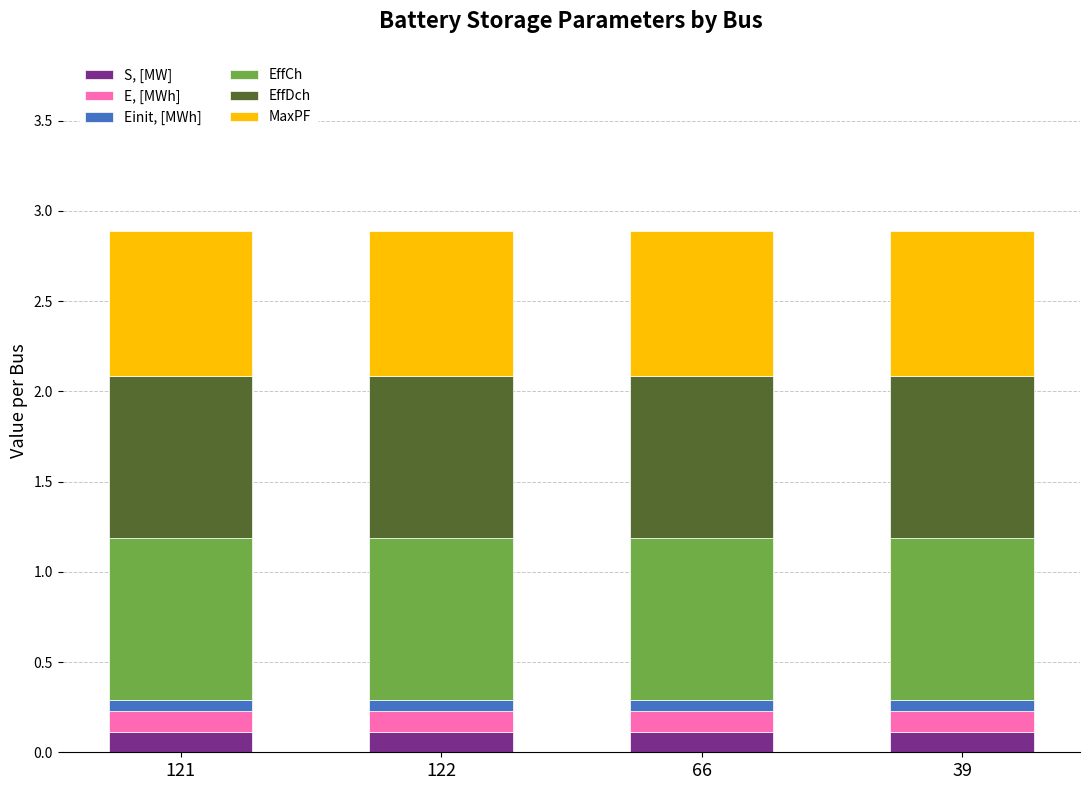

What is the approximate value of Einit, [MWh] at 66?

0.1